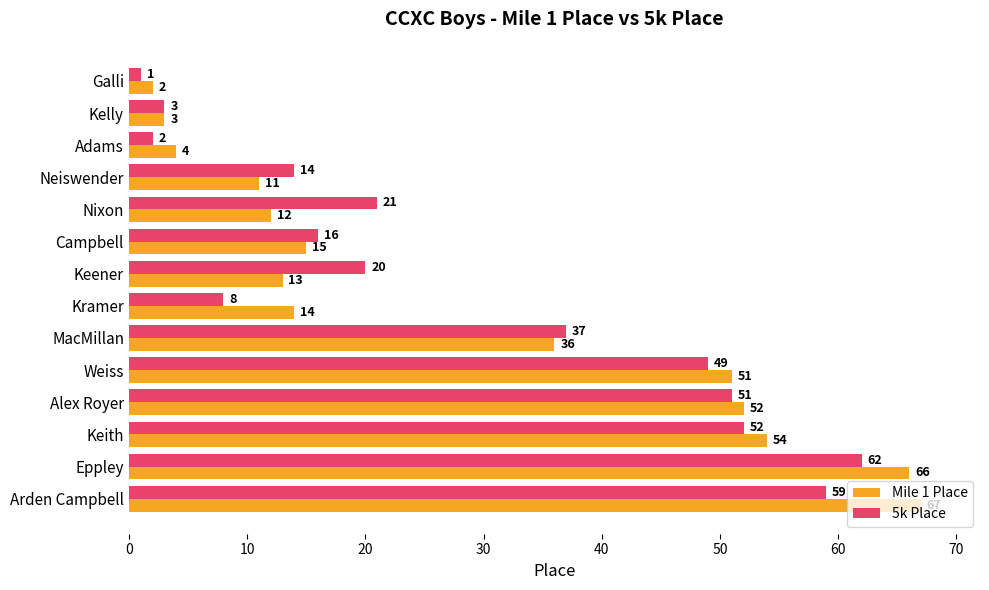

At how many categories does at least one series exceed 48?

5